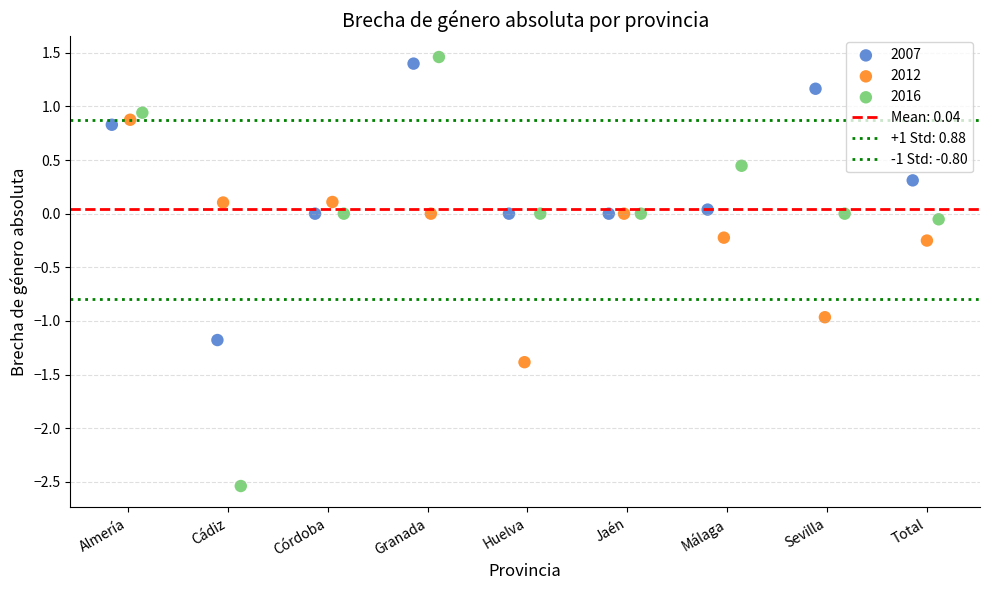

Which series contains the highest Y value?

2016